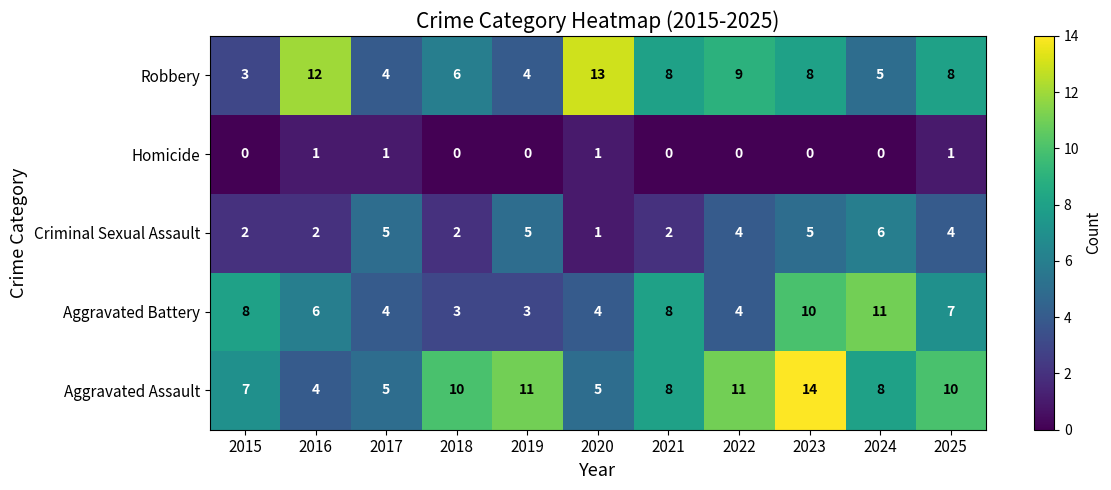

The value of Robbery at 2022 is 9. True or false?

True